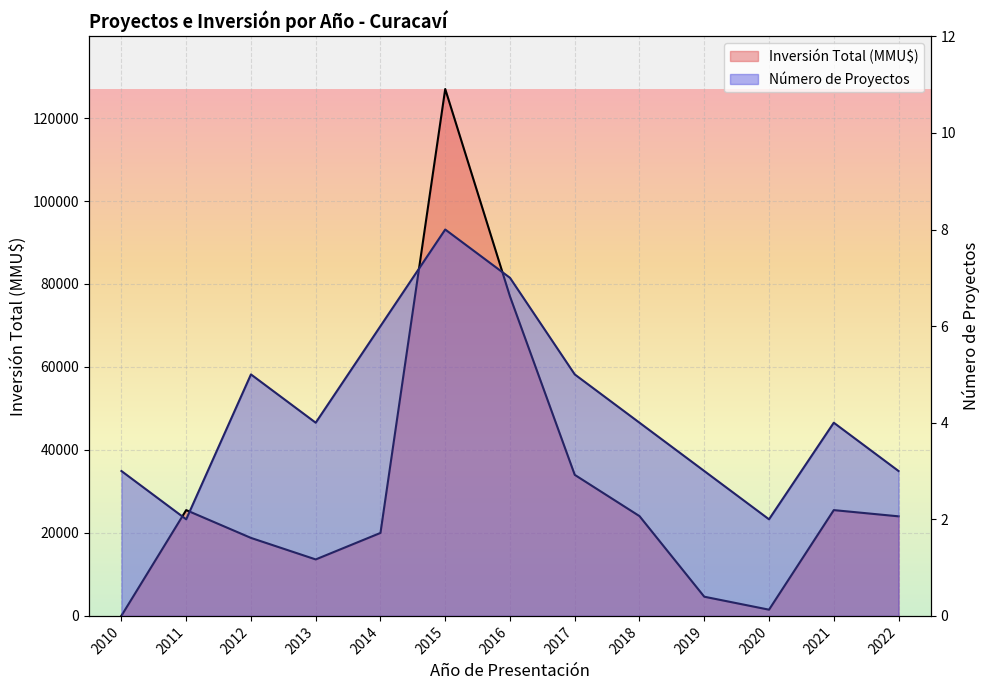

How many values in the Inversión Total (MMU$) series exceed 24000?

6